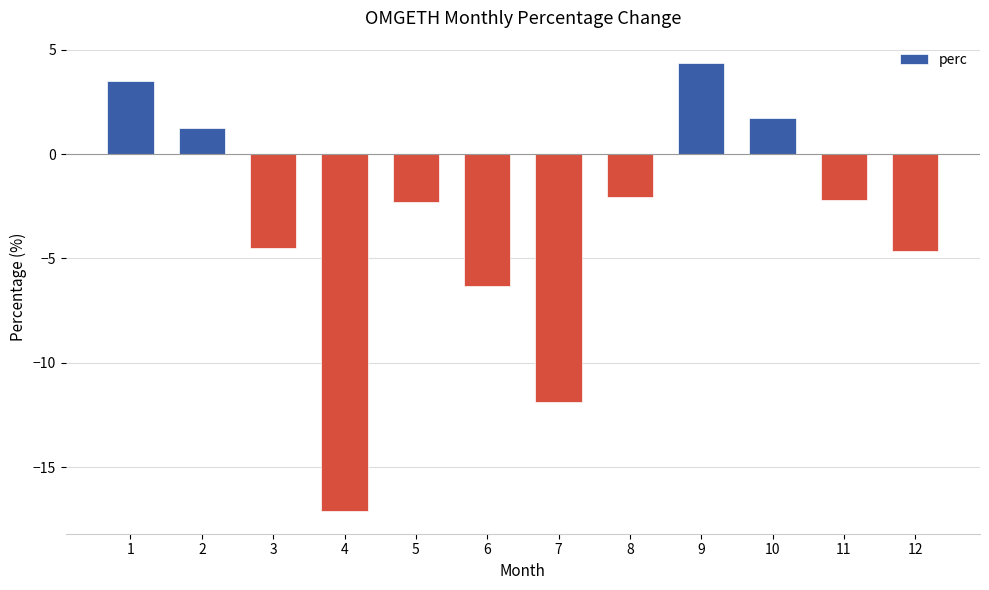

Where is the data nearest to the value -6?

6